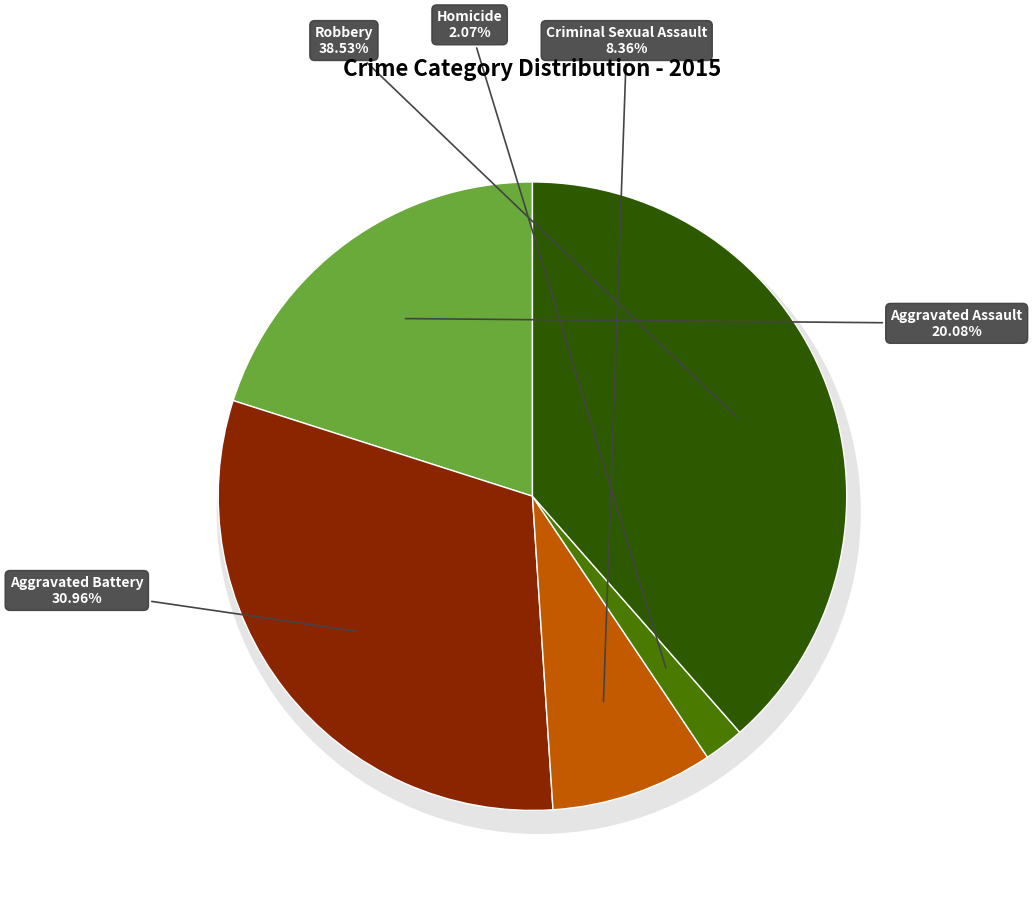

The Aggravated Assault slice represents 20% of the pie. True or false?

True